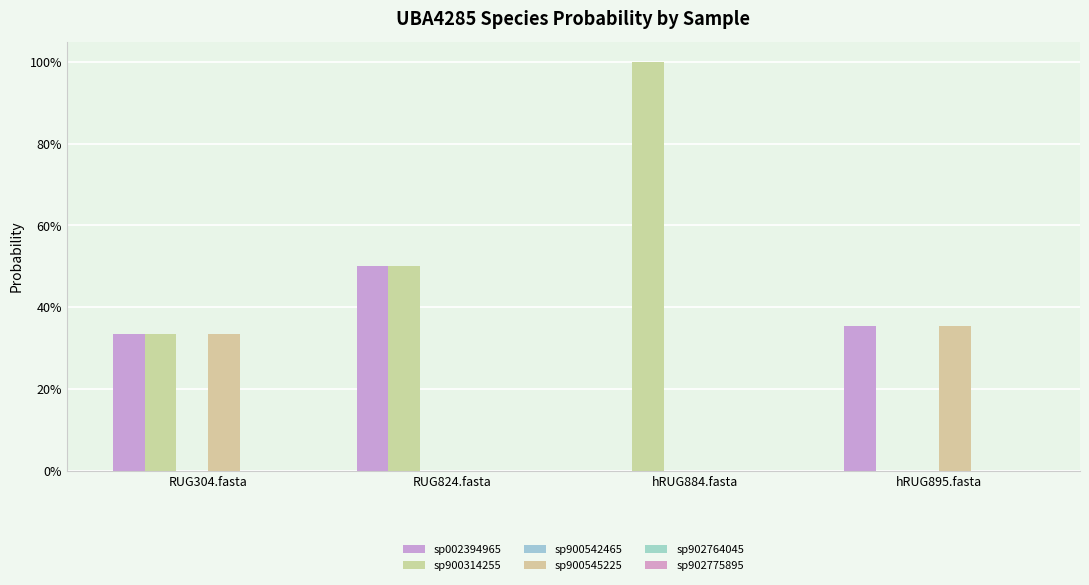

What is the difference between the highest and lowest values at hRUG884.fasta?

1.0